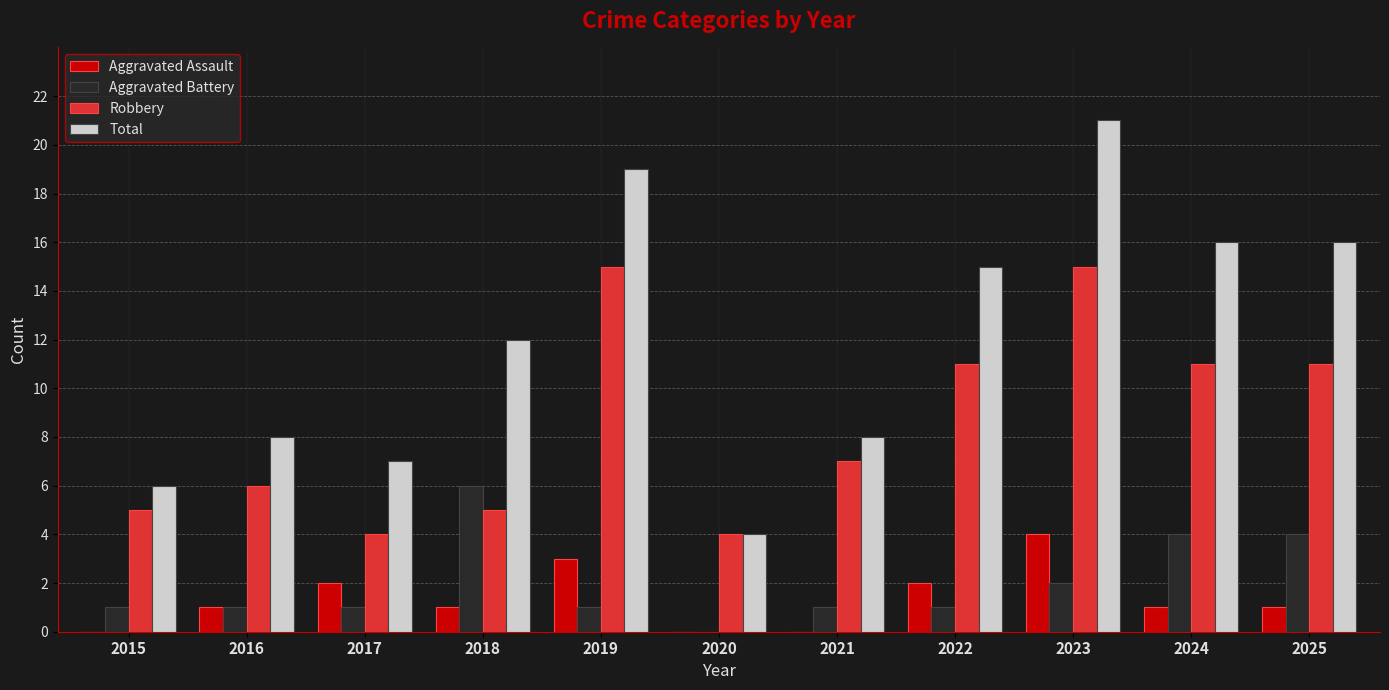

Reading left to right, list all the values displayed in this chart.

Aggravated Assault: 2015=0	2016=1	2017=2	2018=1	2019=3	2020=0	2021=0	2022=2	2023=4	2024=1	2025=1
Aggravated Battery: 2015=1	2016=1	2017=1	2018=6	2019=1	2020=0	2021=1	2022=1	2023=2	2024=4	2025=4
Robbery: 2015=5	2016=6	2017=4	2018=5	2019=15	2020=4	2021=7	2022=11	2023=15	2024=11	2025=11
Total: 2015=6	2016=8	2017=7	2018=12	2019=19	2020=4	2021=8	2022=15	2023=21	2024=16	2025=16